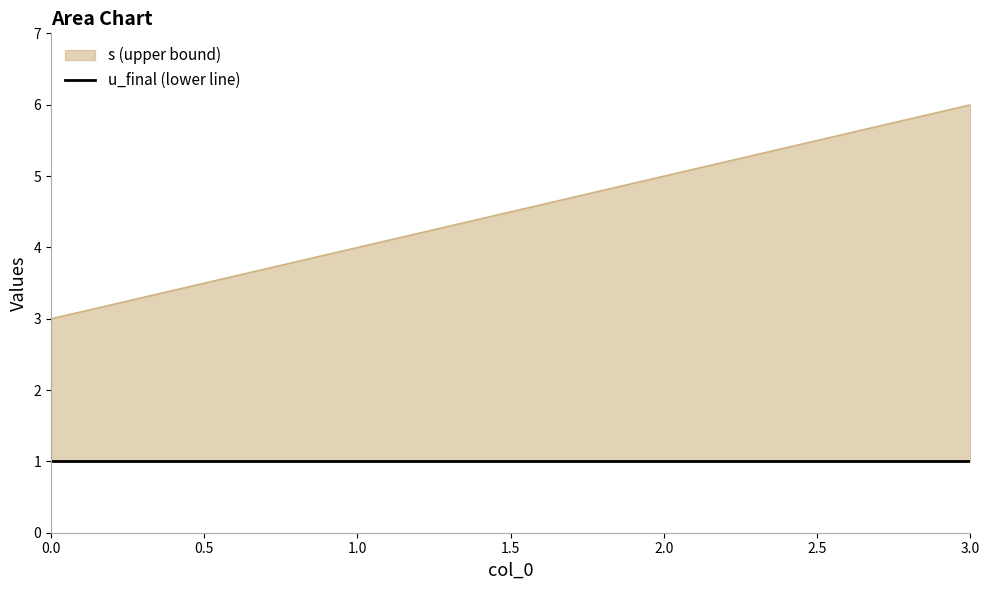

What is the maximum value shown in the chart?

6